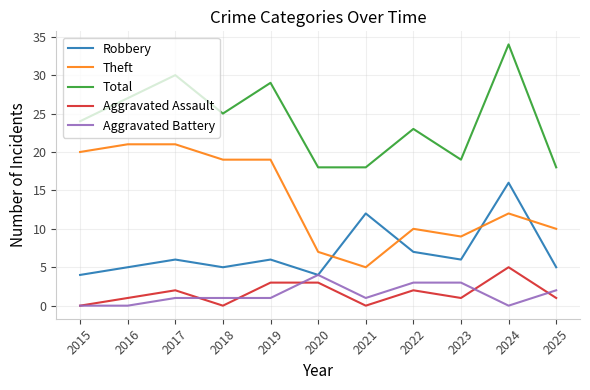

Does the chart have visible grid lines?

Yes